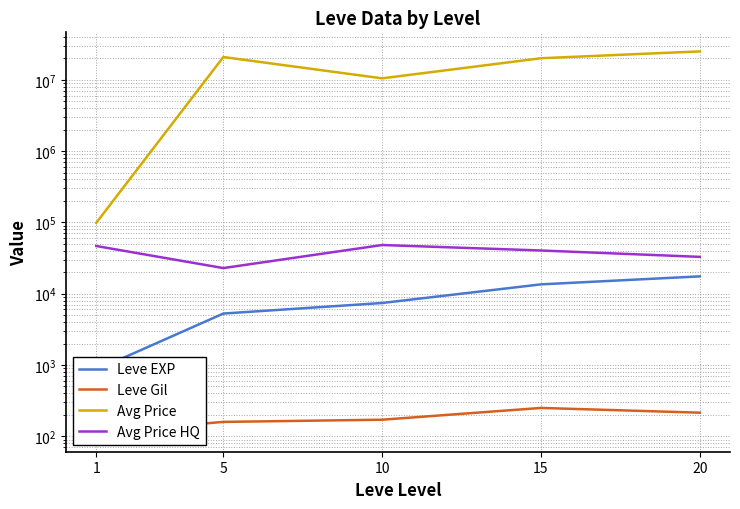

Is the value of Leve EXP at 15 greater than the value of Avg Price HQ at 10?

No